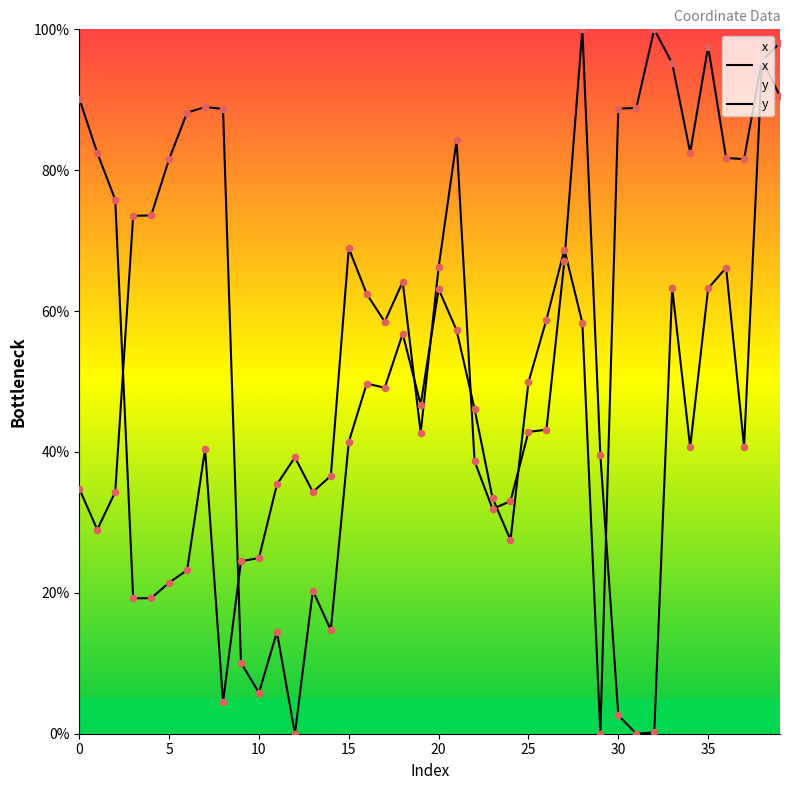

What is the total value across all series at 32?

100.2